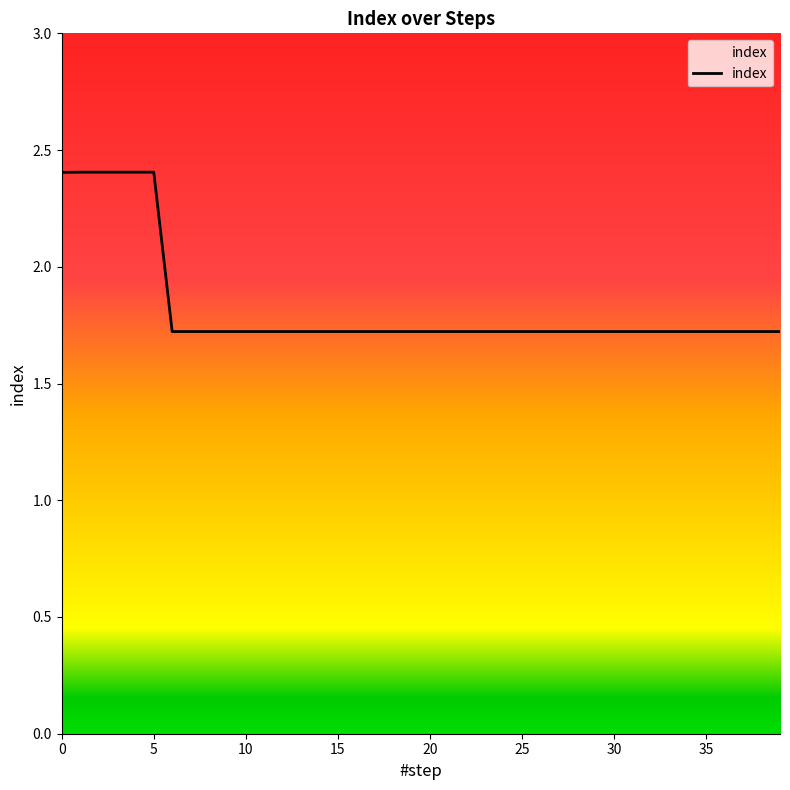

What is the difference between the maximum and minimum values?

0.7